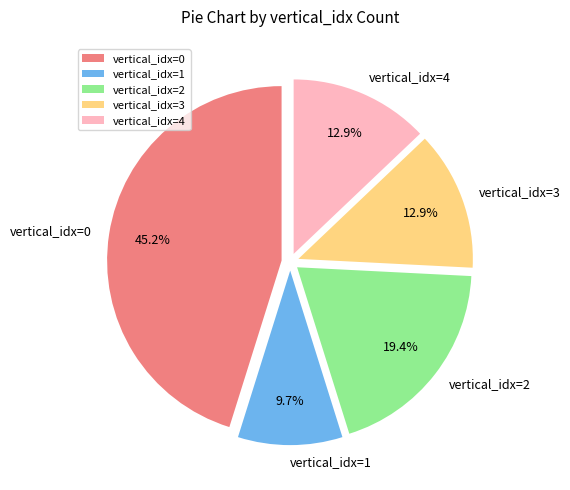

Count the number of slices in the pie.

5